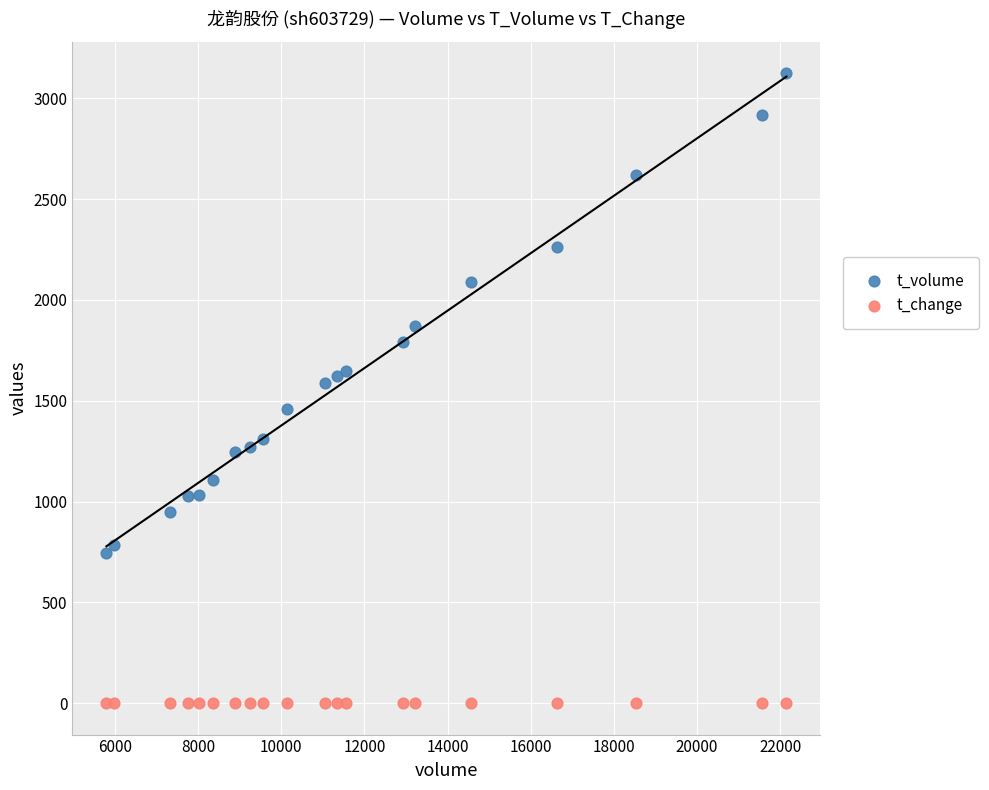

Which series reaches the minimum Y coordinate?

t_change